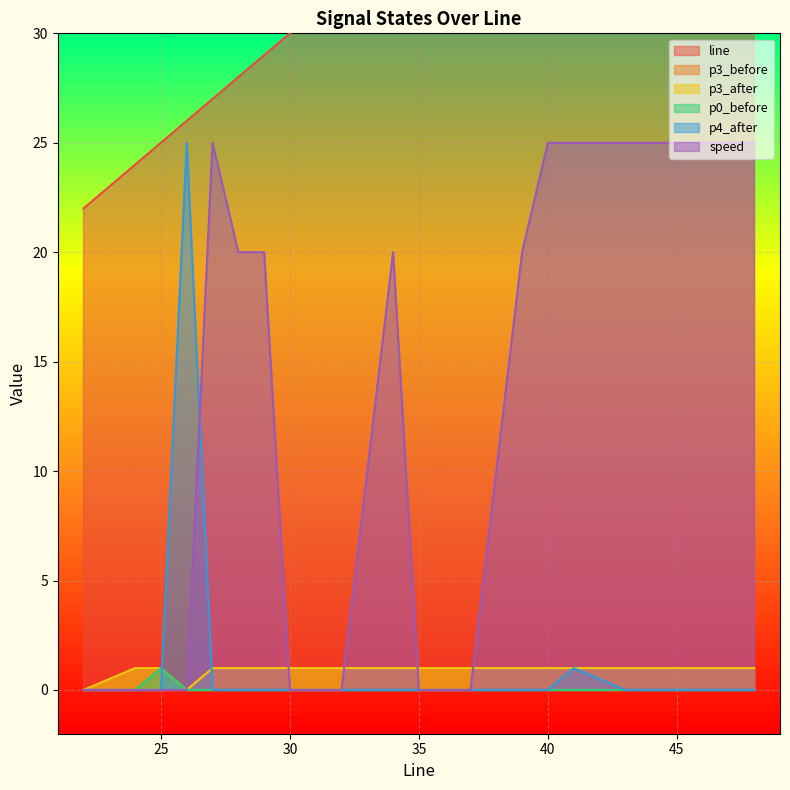

What is the difference between the maximum and second lowest values in the p3_after series?

1